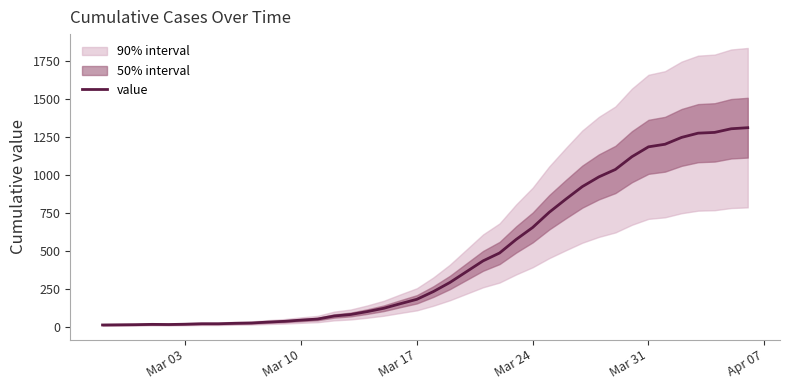

What is the maximum value shown in the chart?

1312